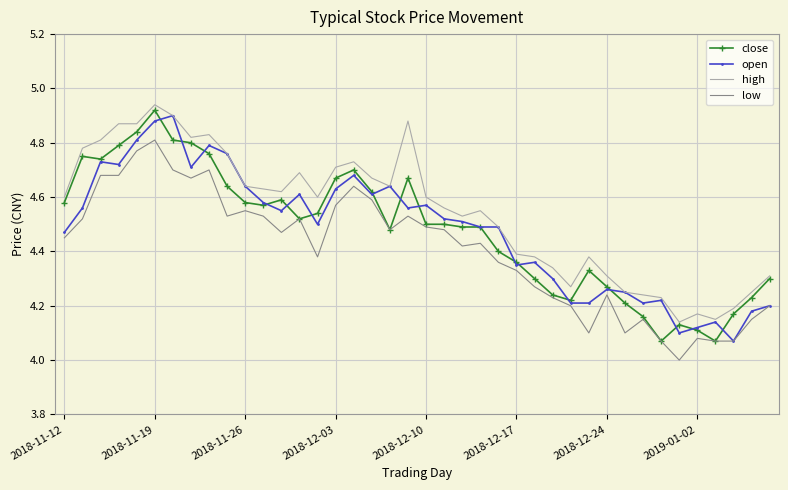

How many categories are shown in the chart?

40